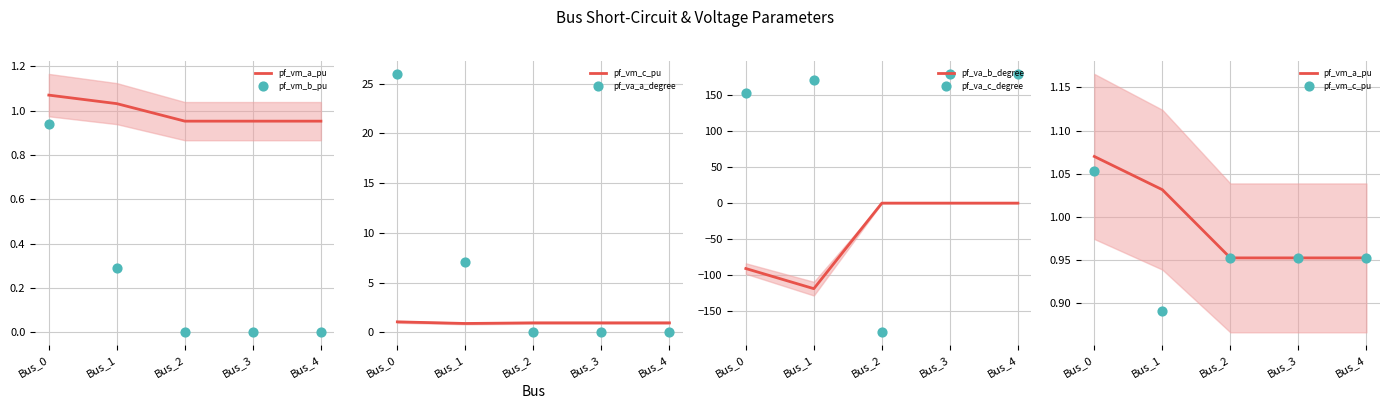

At how many categories does at least one series exceed -86?

5